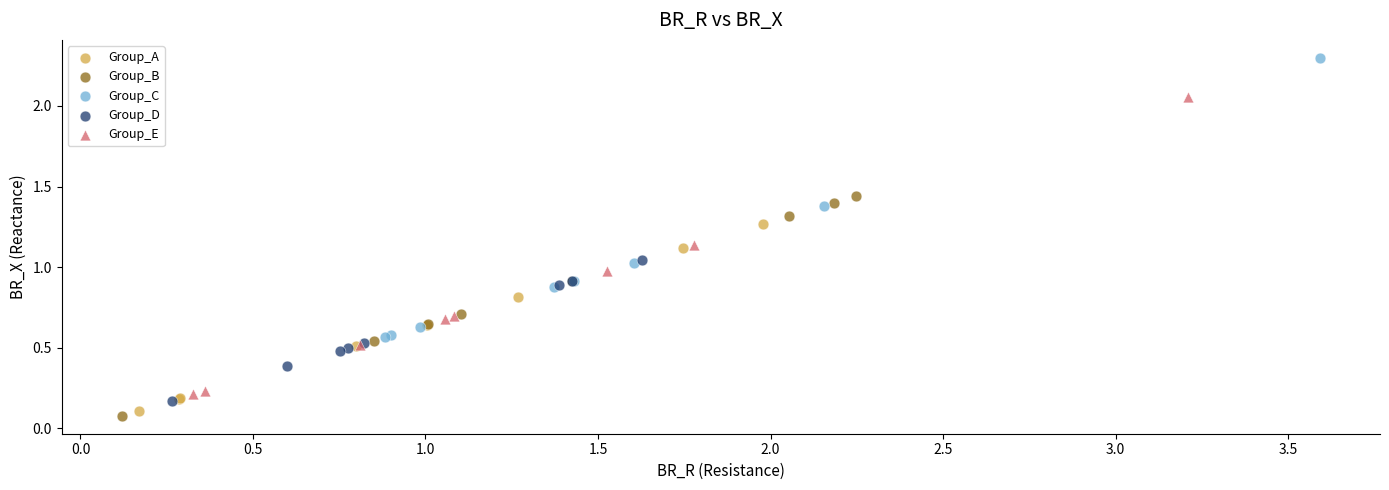

What are all the series names shown in the legend?

Group_A, Group_B, Group_C, Group_D, Group_E